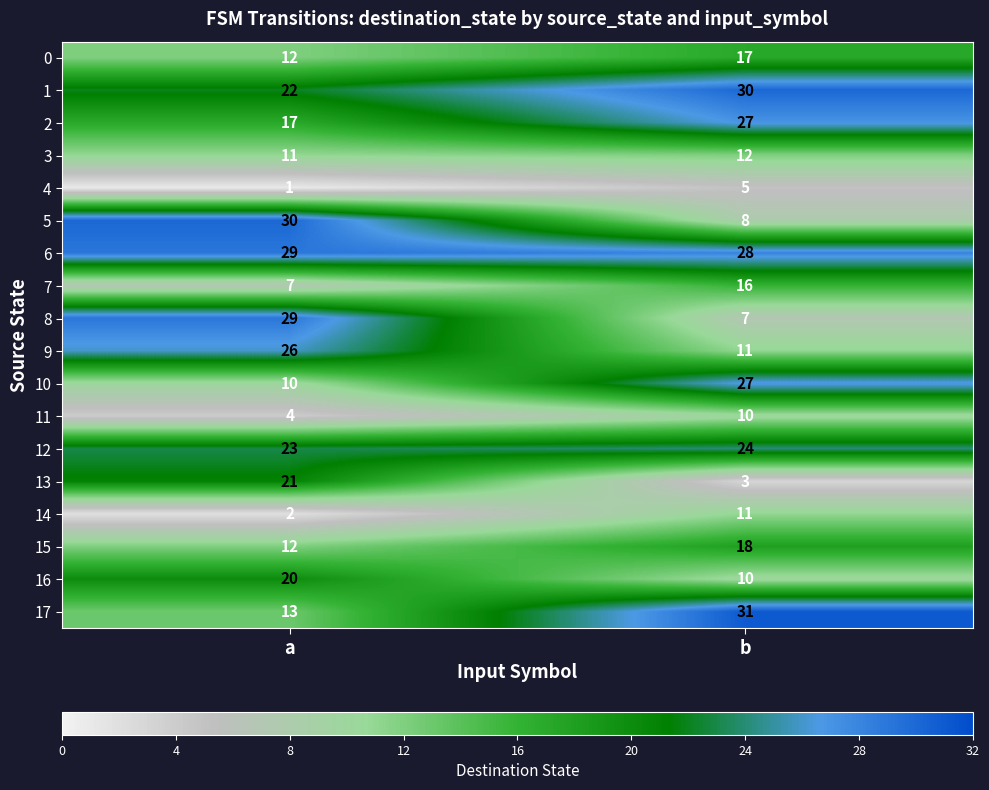

What is the average value of the 4 series?

3